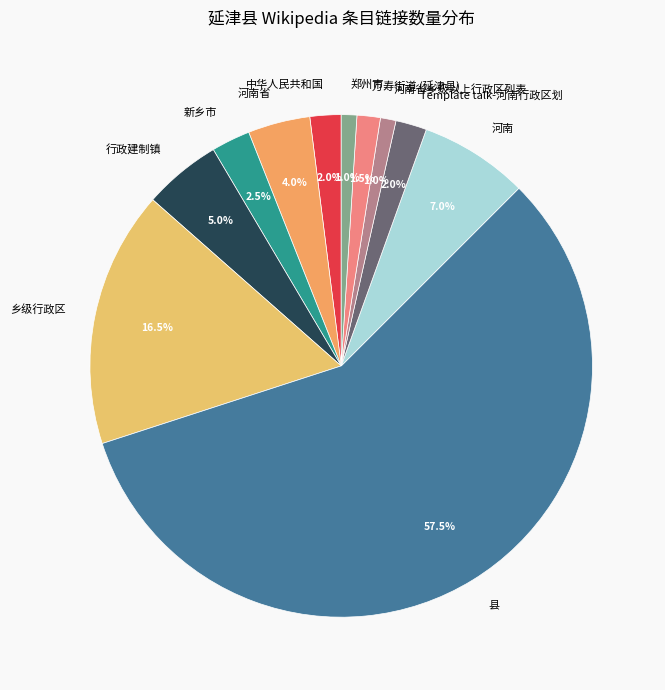

Is it true that 河南 is 20% of the pie?

False